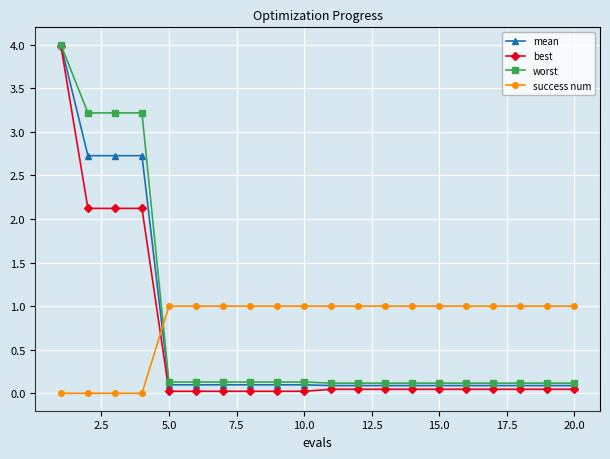

How many intersections are there between success num and best?

1